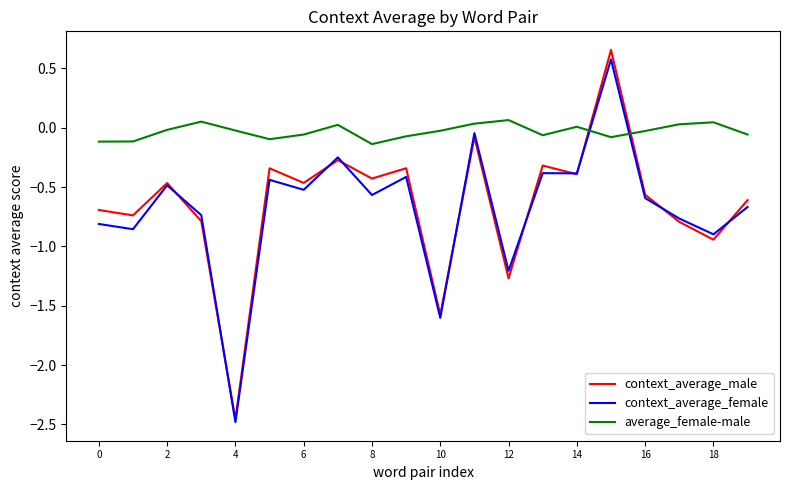

Which series has the widest spread of values?

context_average_male